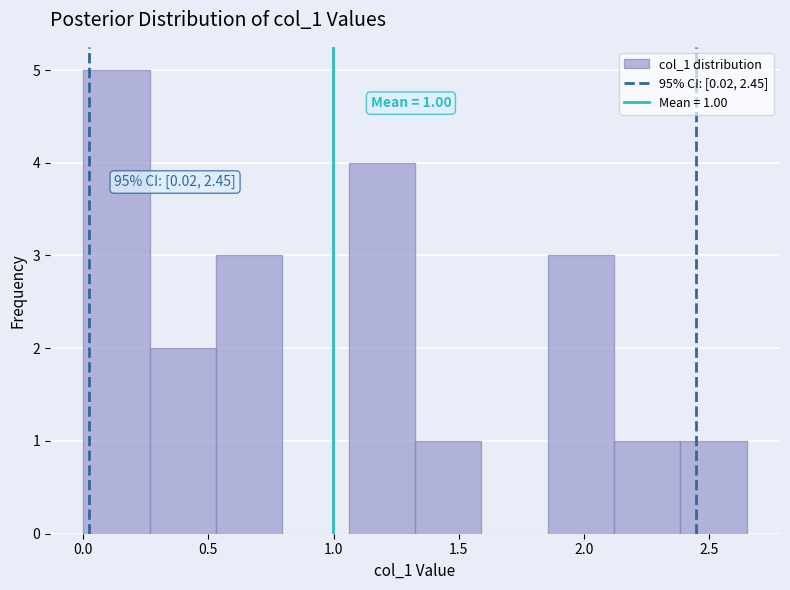

Over which range of the x-axis is the bar tallest?

0.000 to 0.265